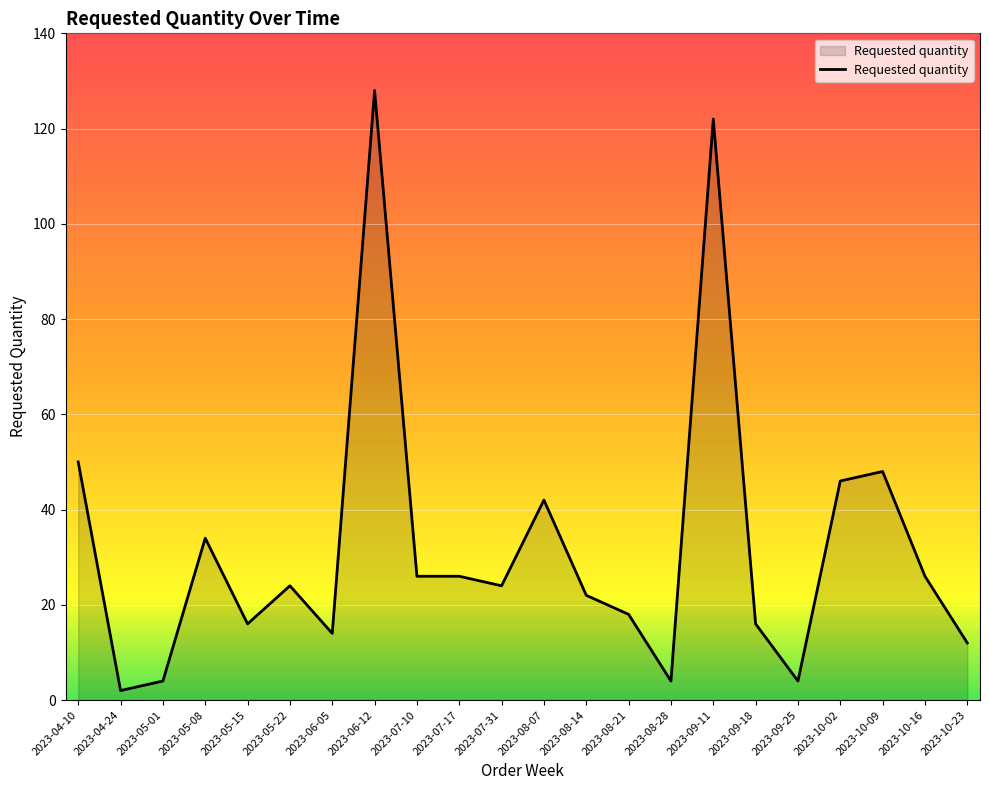

What is the difference between the second highest and second lowest values?

118